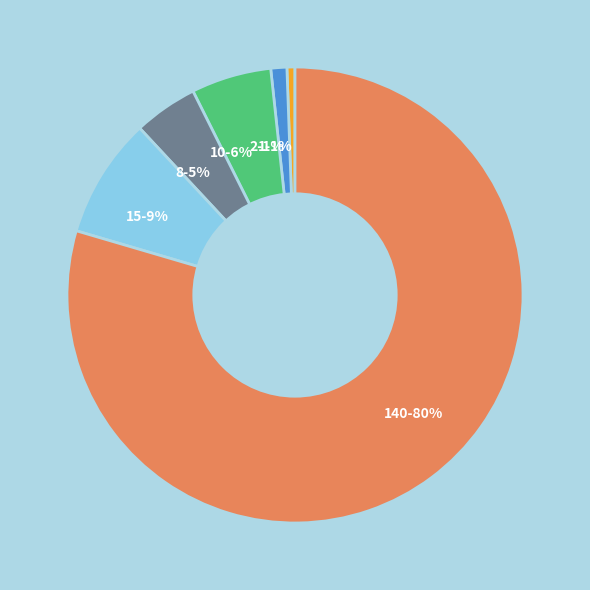

To the nearest percent, what percentage of the pie is 15?

9%